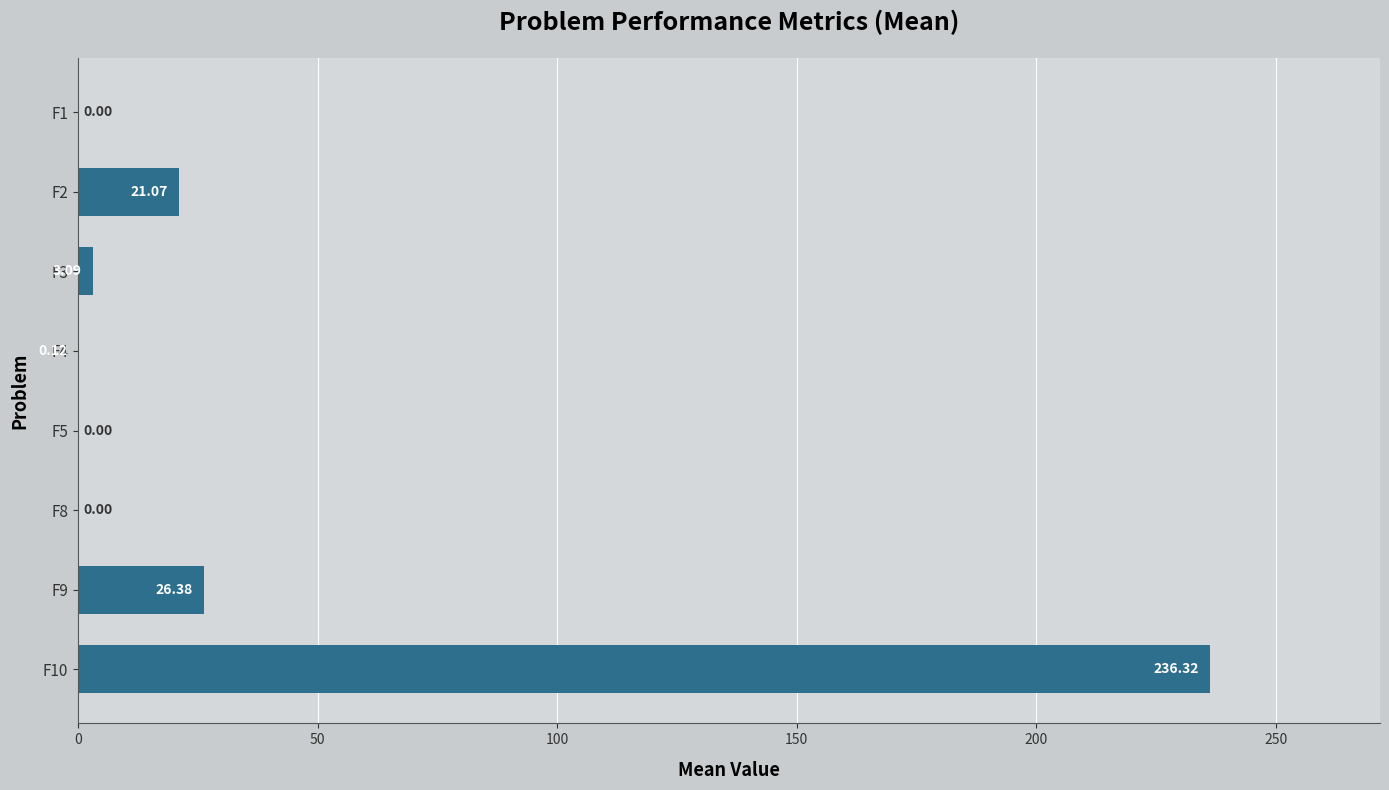

What is the sum of all values?

287.0